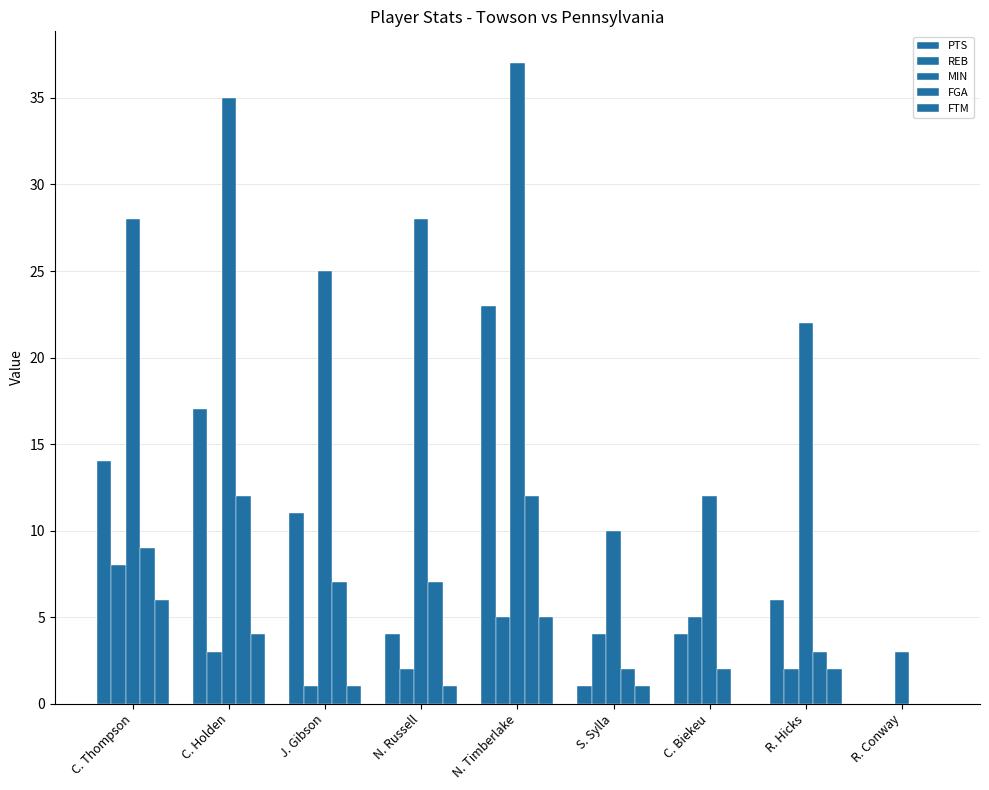

Does the chart contain stacked bars?

No